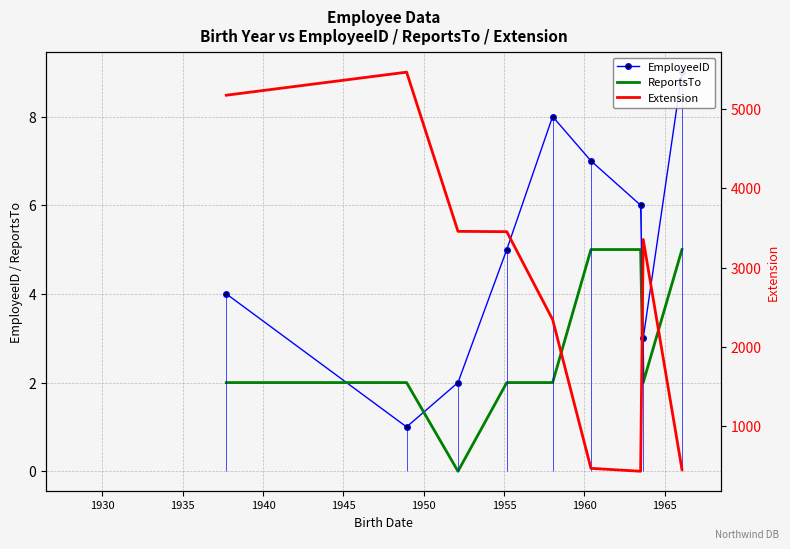

At how many categories does at least one series exceed 3654?

2